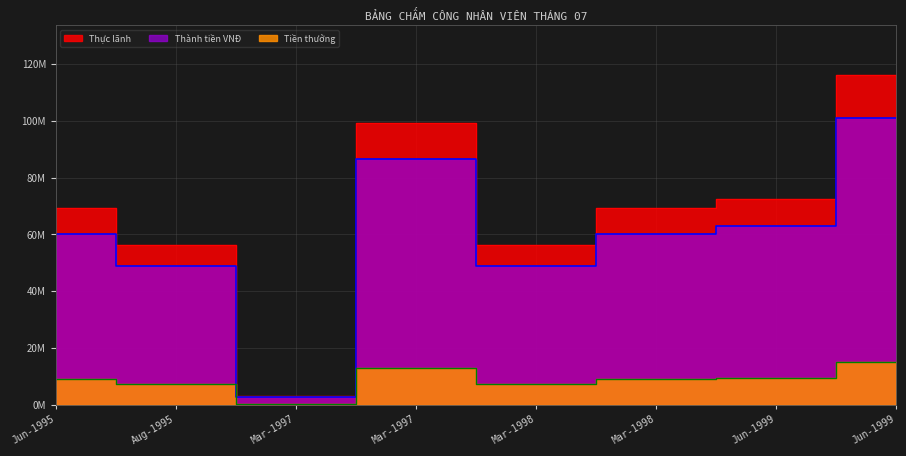

How many interior local peaks does the Tiền thưởng series have?

1